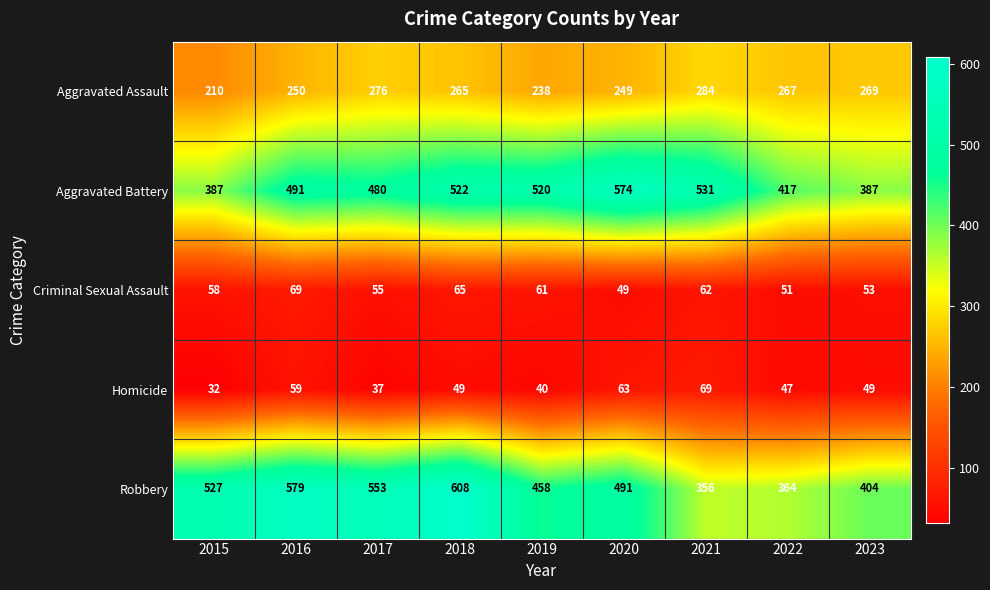

Between 2015 and 2019, which series saw the biggest shift?

Aggravated Battery